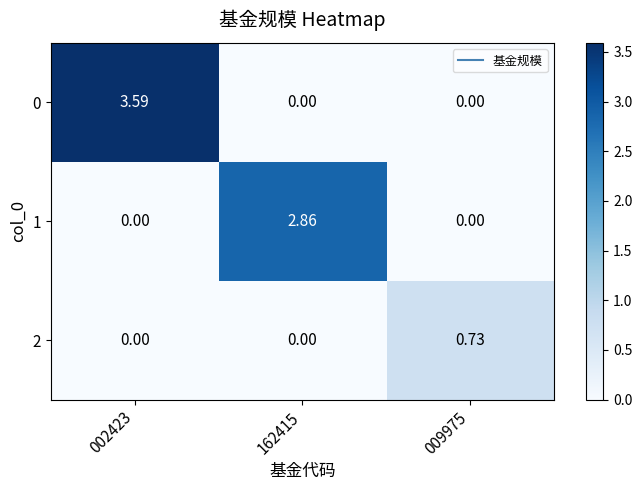

Count the number of categories in the chart.

3